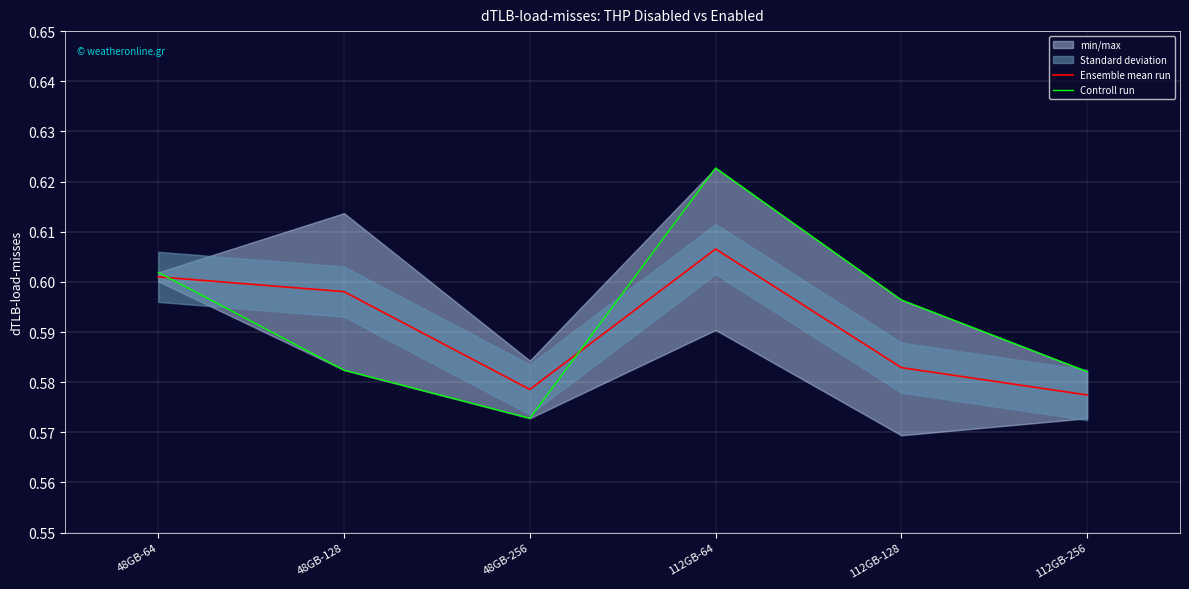

The value of Ensemble mean run at 48GB-128 is 0.8. True or false?

False